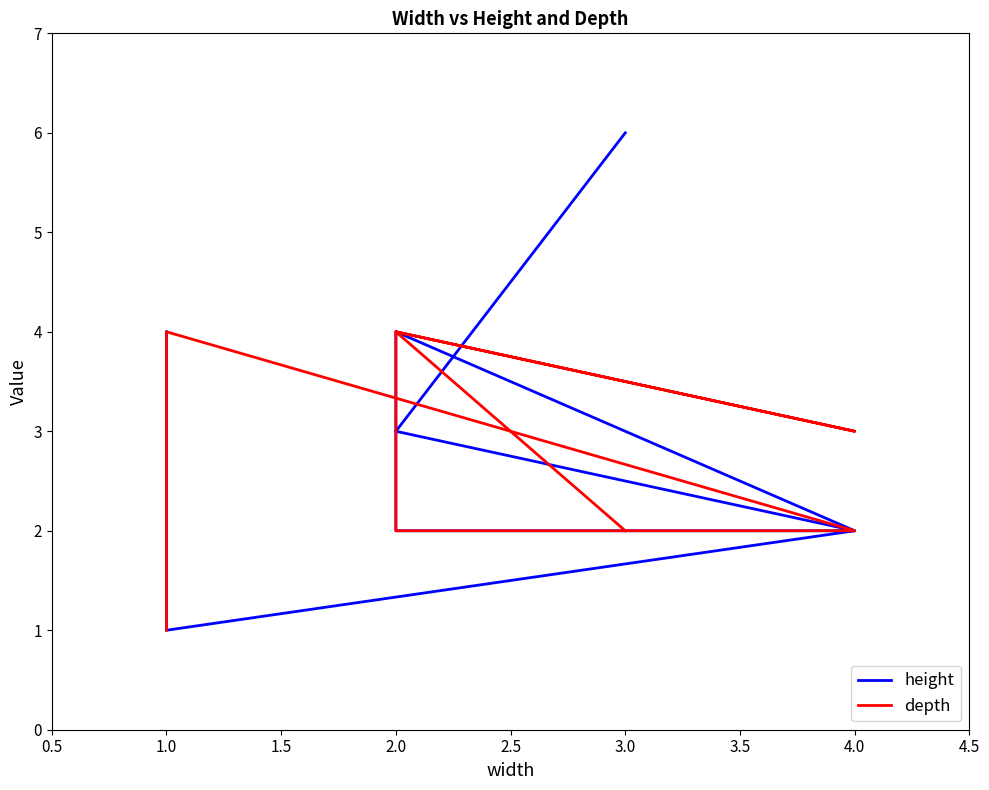

Is this an area chart (filled region under the line)?

No